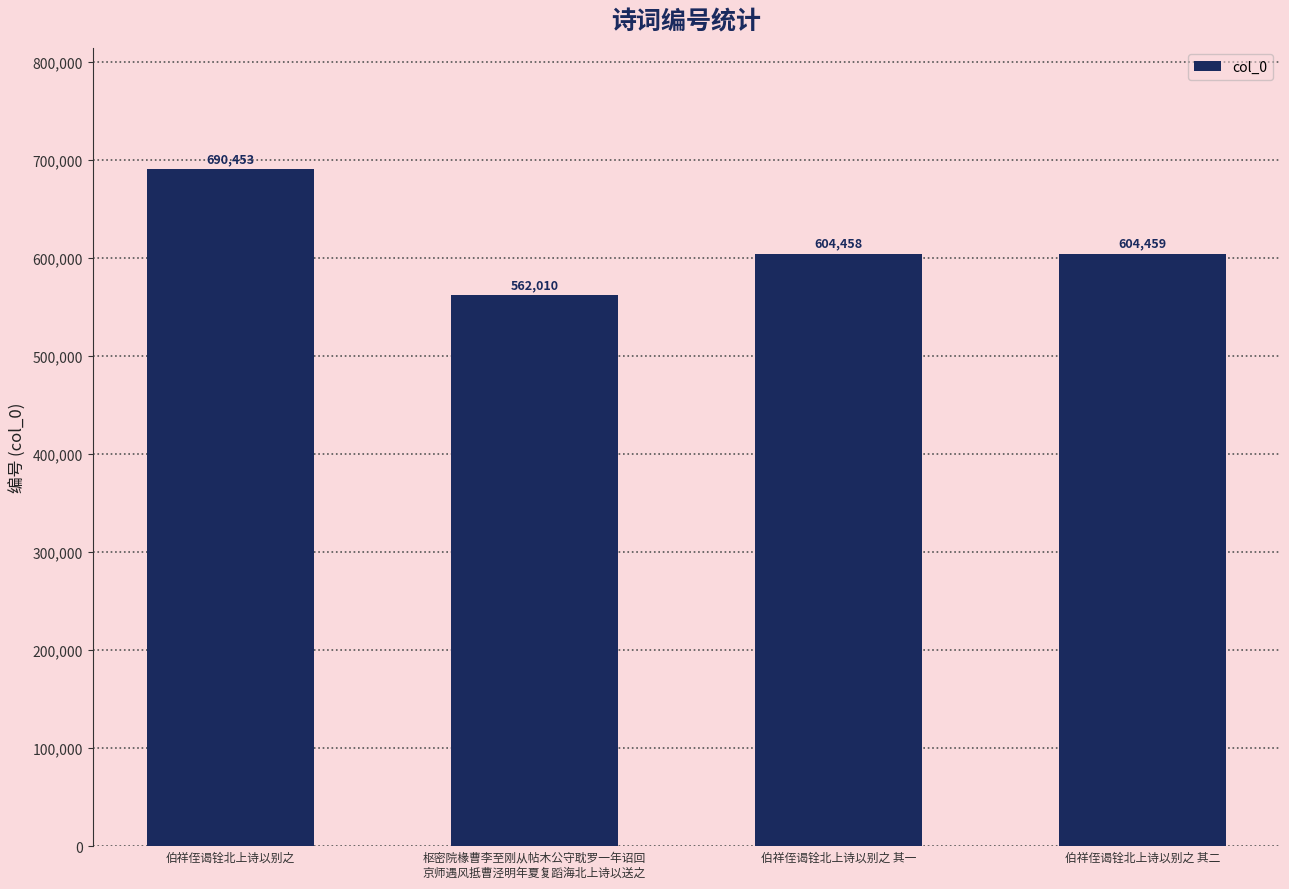

What is the minimum value shown in the chart?

562010